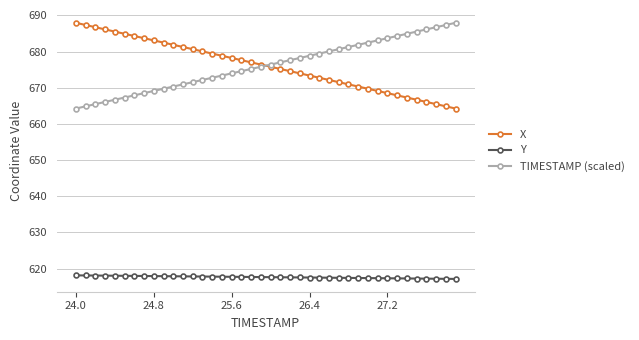

At how many categories does at least one series exceed 620?

40